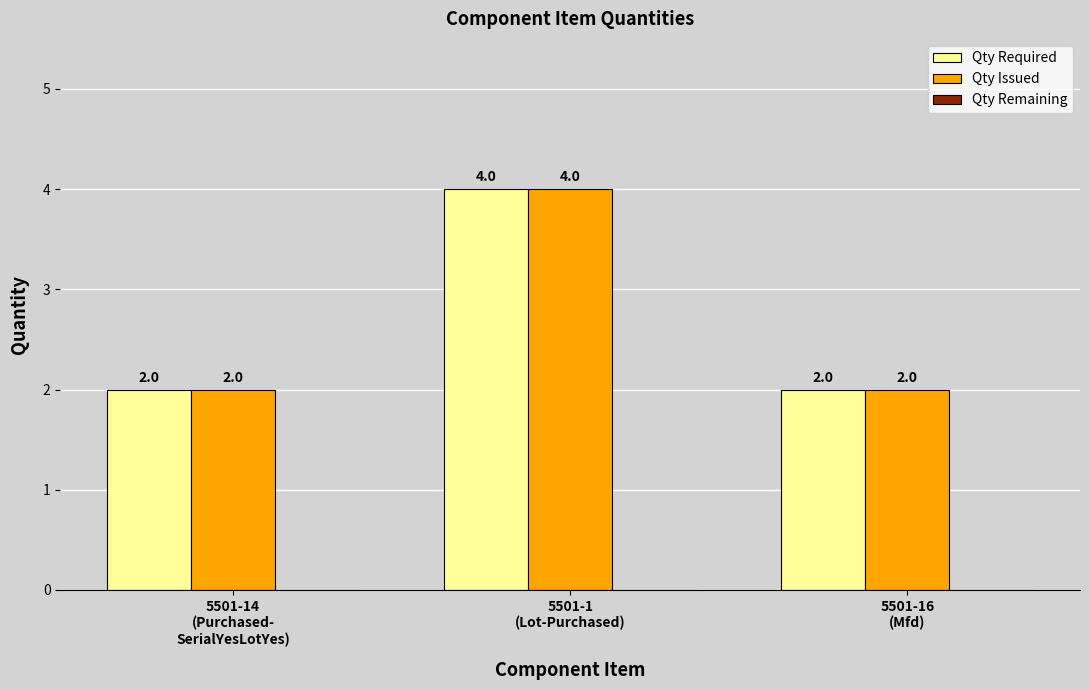

What value does the Qty Required series have at 5501-1
(Lot-Purchased)?

4